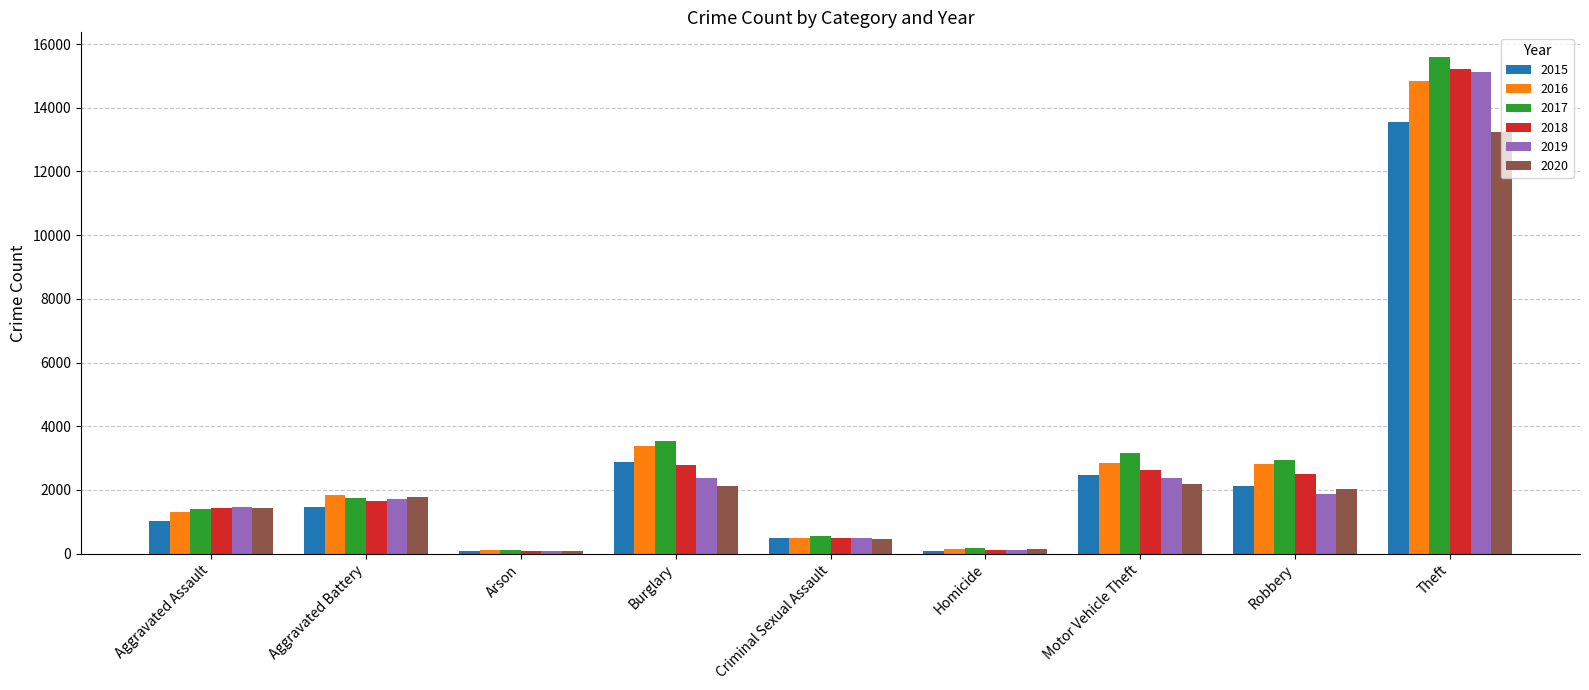

The value of 2018 at Aggravated Assault is 1443. True or false?

True